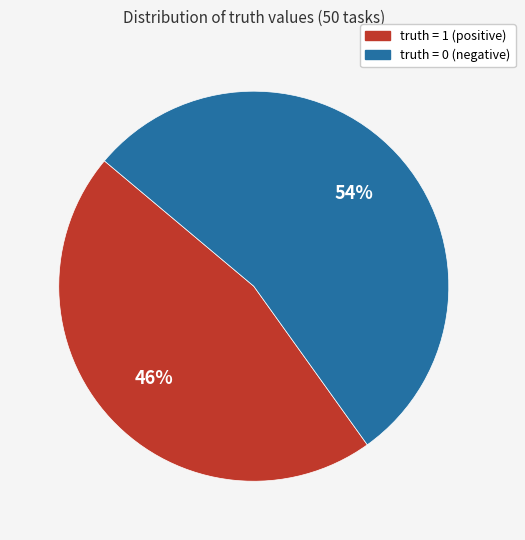

Does any single category account for the majority?

Yes